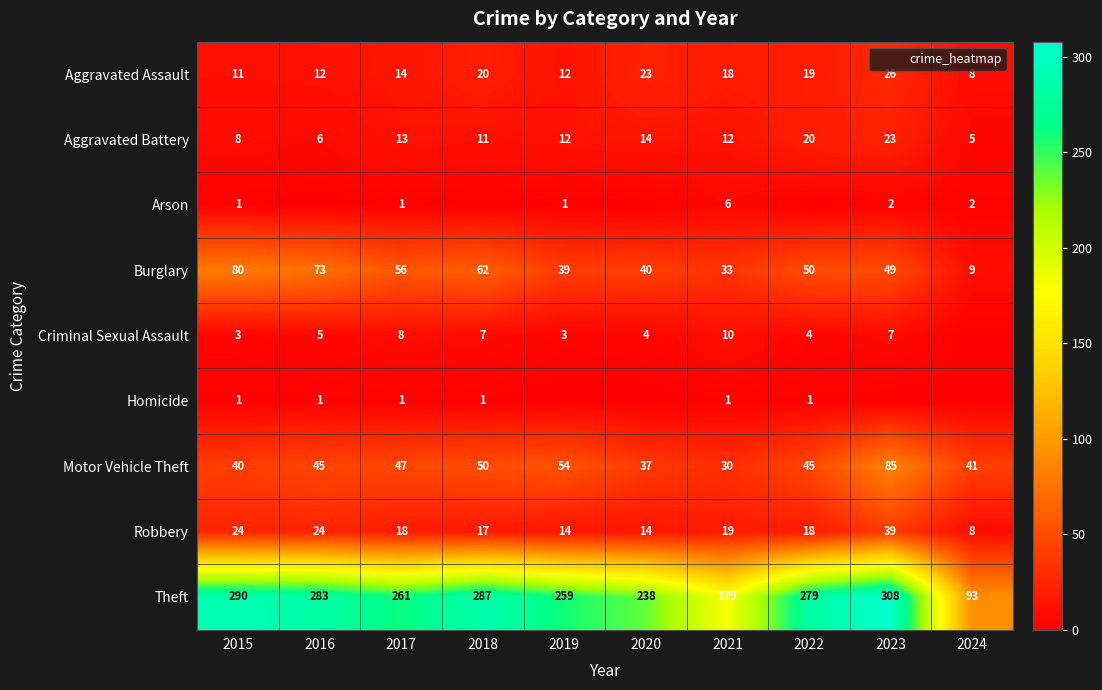

Which category has the highest value in the Criminal Sexual Assault series?

2021